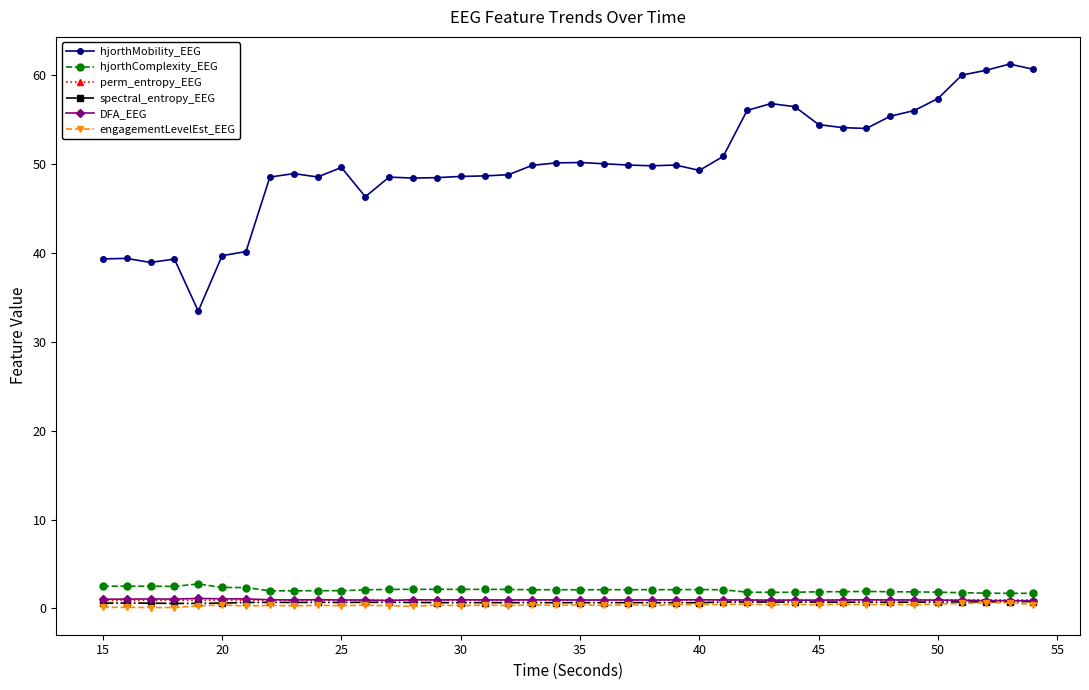

True or false: hjorthMobility_EEG and DFA_EEG intersect in this chart.

False